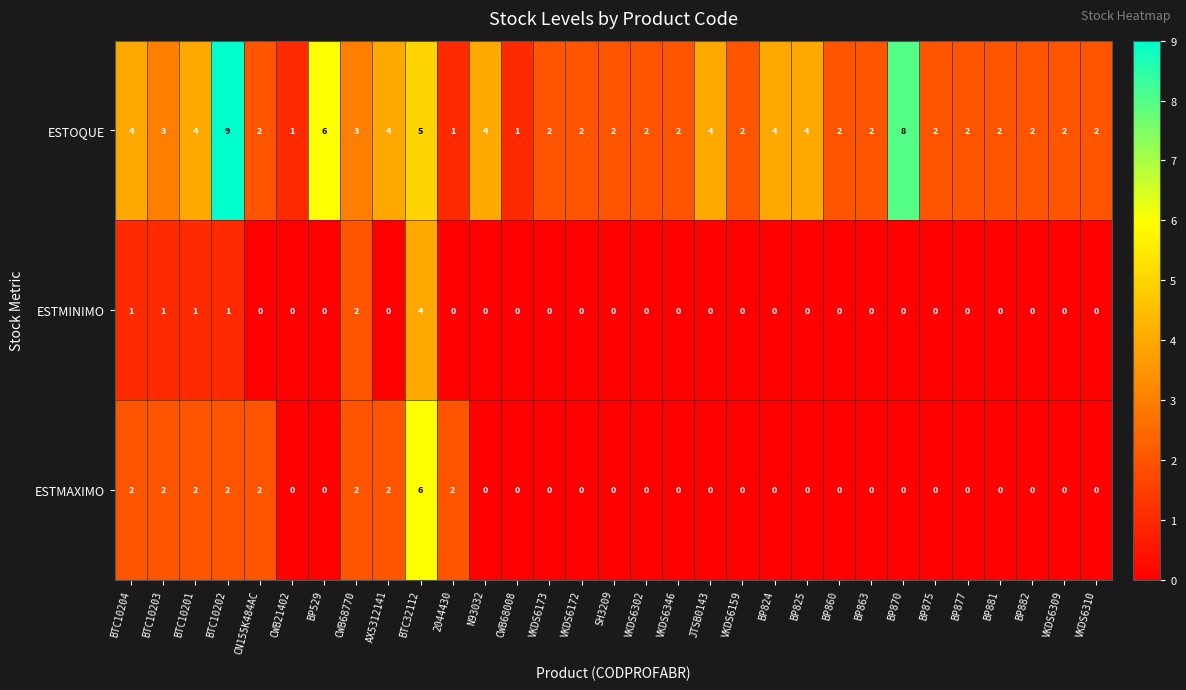

What is the difference between the second highest and second lowest values in the ESTOQUE series?

7